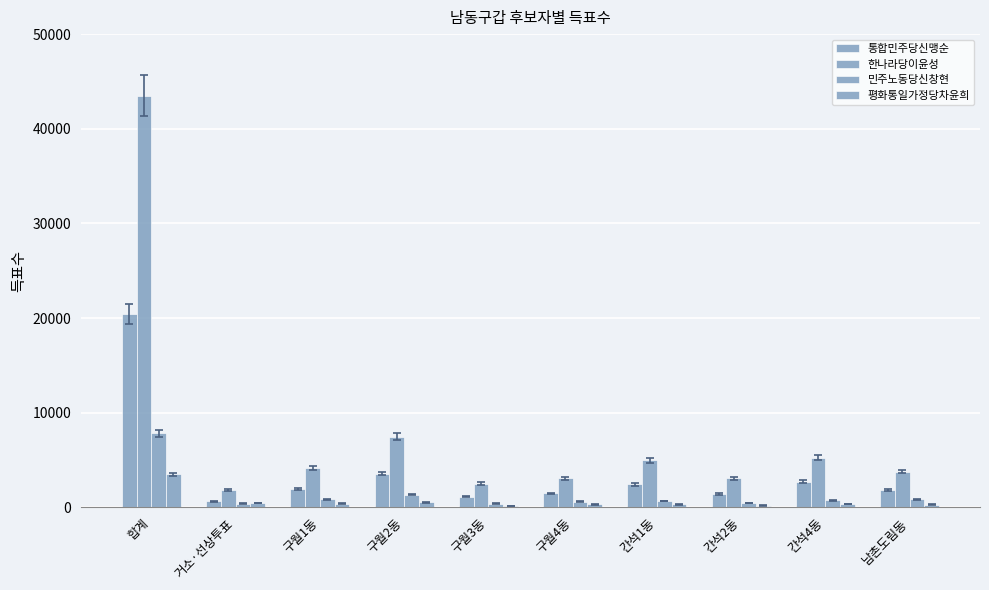

Count the number of categories in the chart.

10